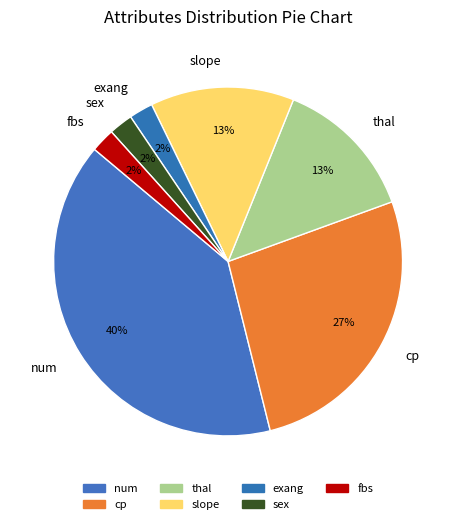

To the nearest percent, what is the average slice percentage?

14%